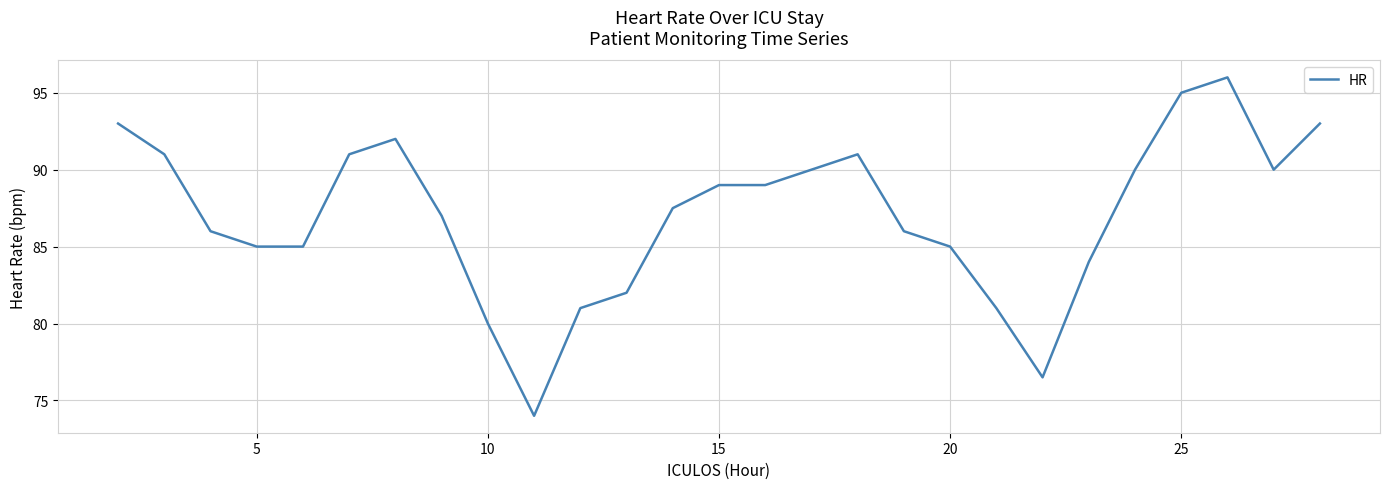

What is the smallest value displayed?

74.0